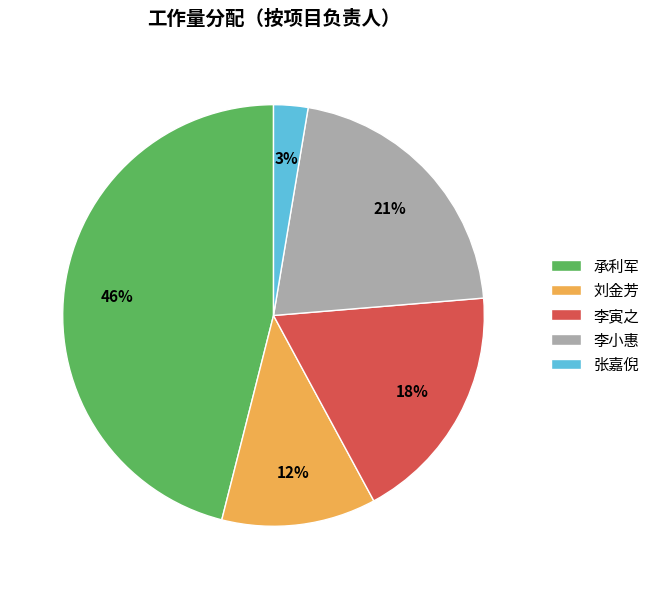

What is the ratio of the value at 承利军 to the value at 李小惠?

2.2